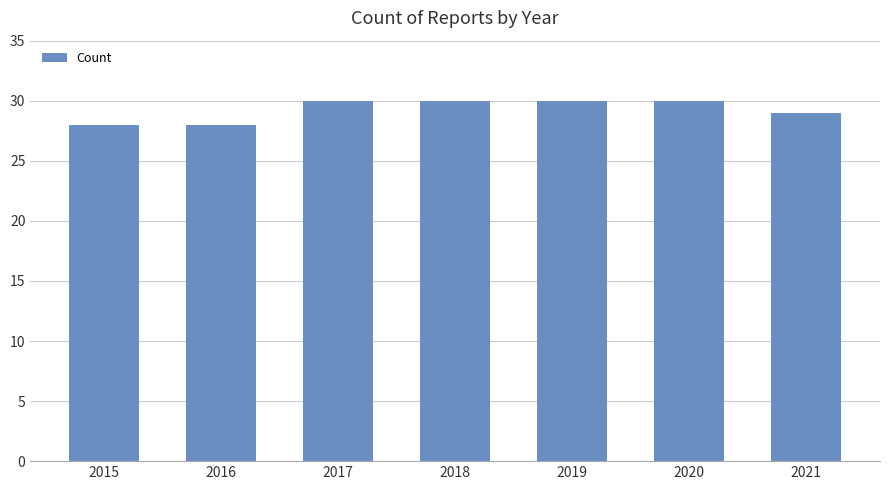

Approximately how many times larger is the value at 2018 compared to 2016?

1.1